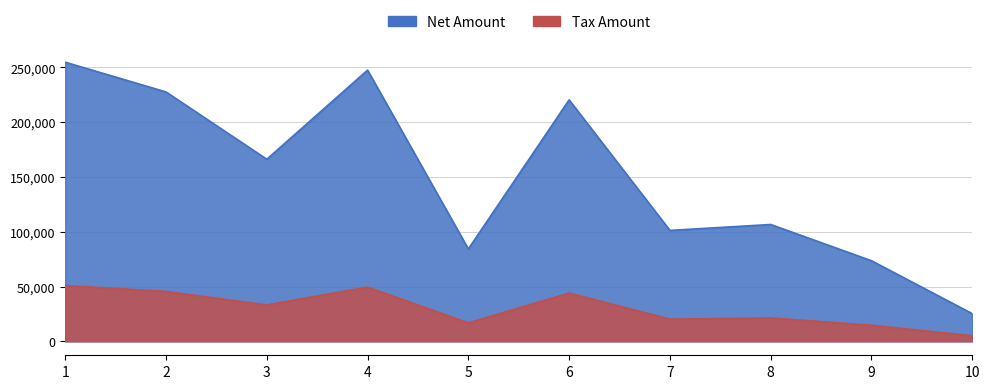

Is it true that Tax Amount equals 5046.0 at 10?

True